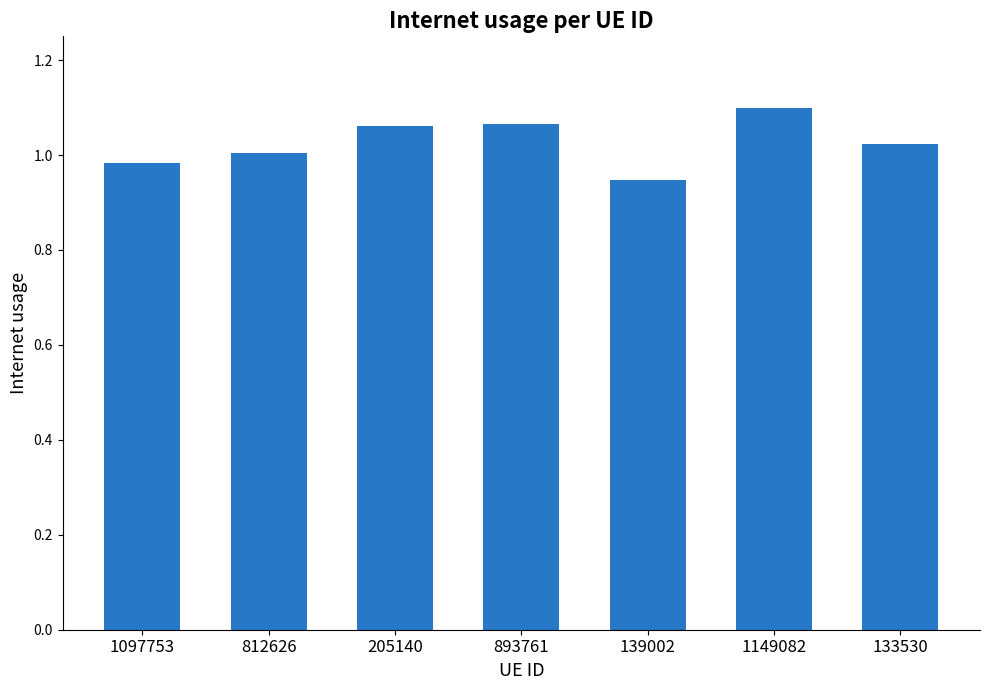

What is the label of the 3rd bar from the right?

139002